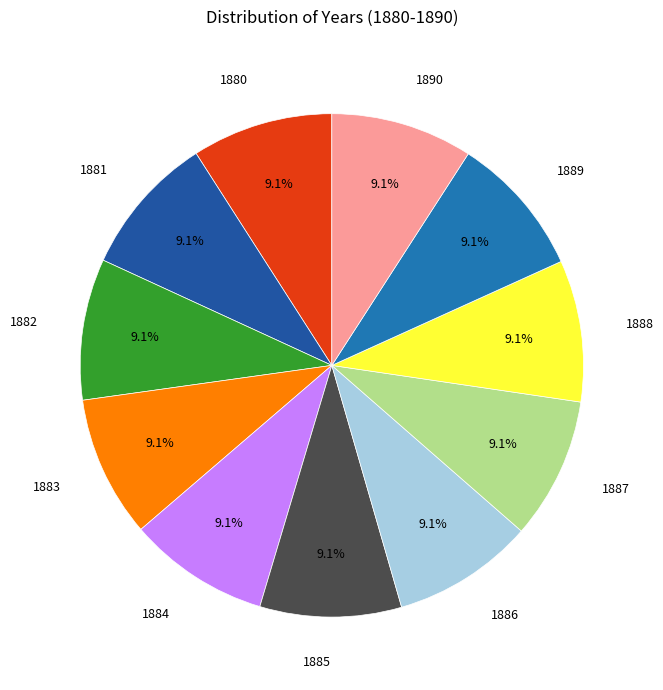

The 1883 slice represents 9% of the pie. True or false?

True